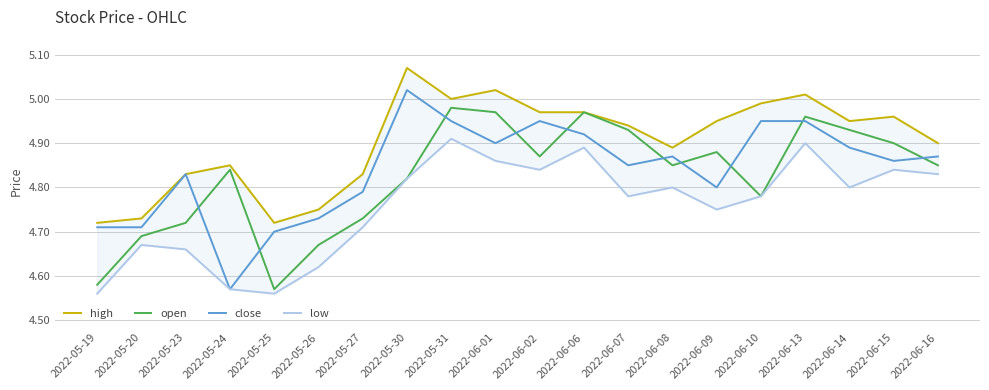

Where is the first local minimum for open?

2022-05-25